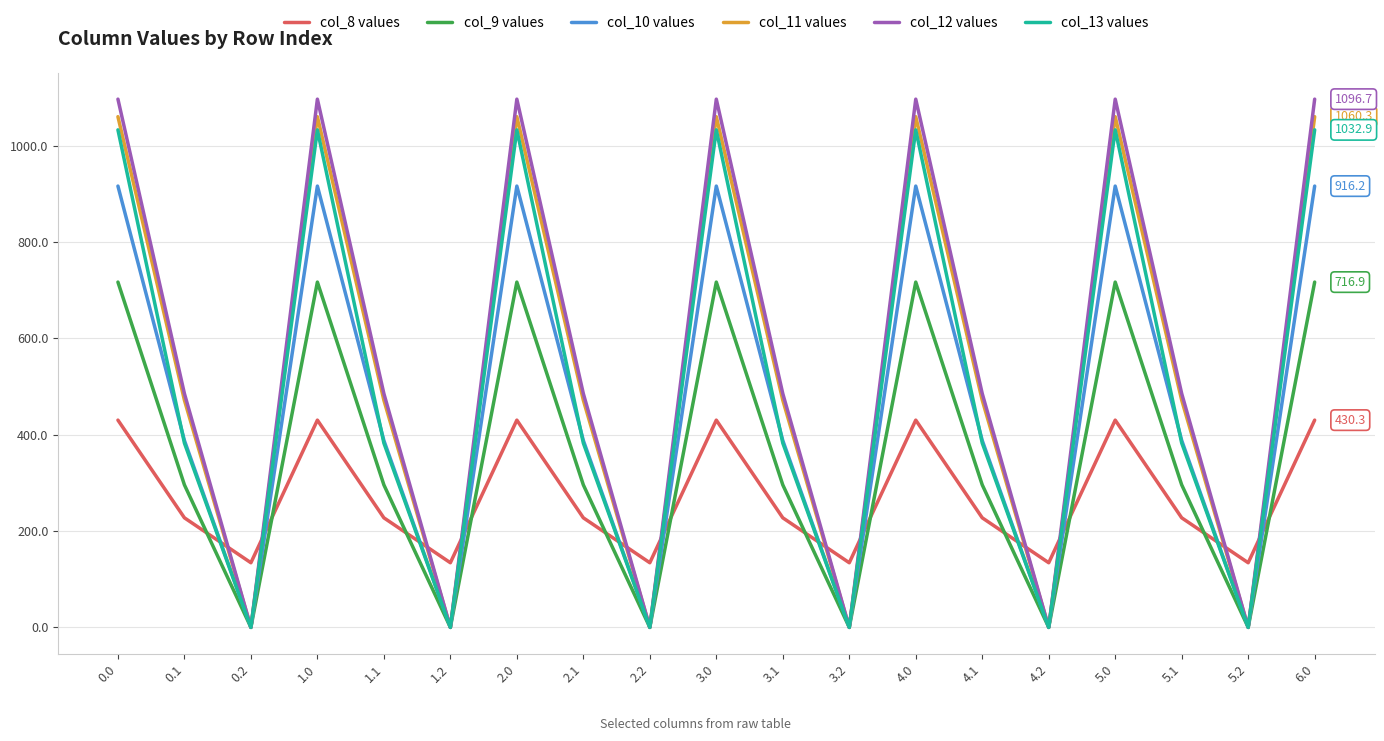

Does the chart display data point markers on the line(s)?

No